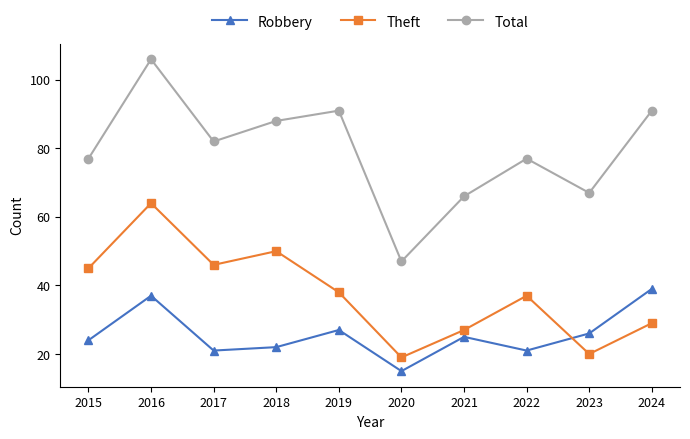

List the series in order of their peak value, lowest first.

Robbery, Theft, Total